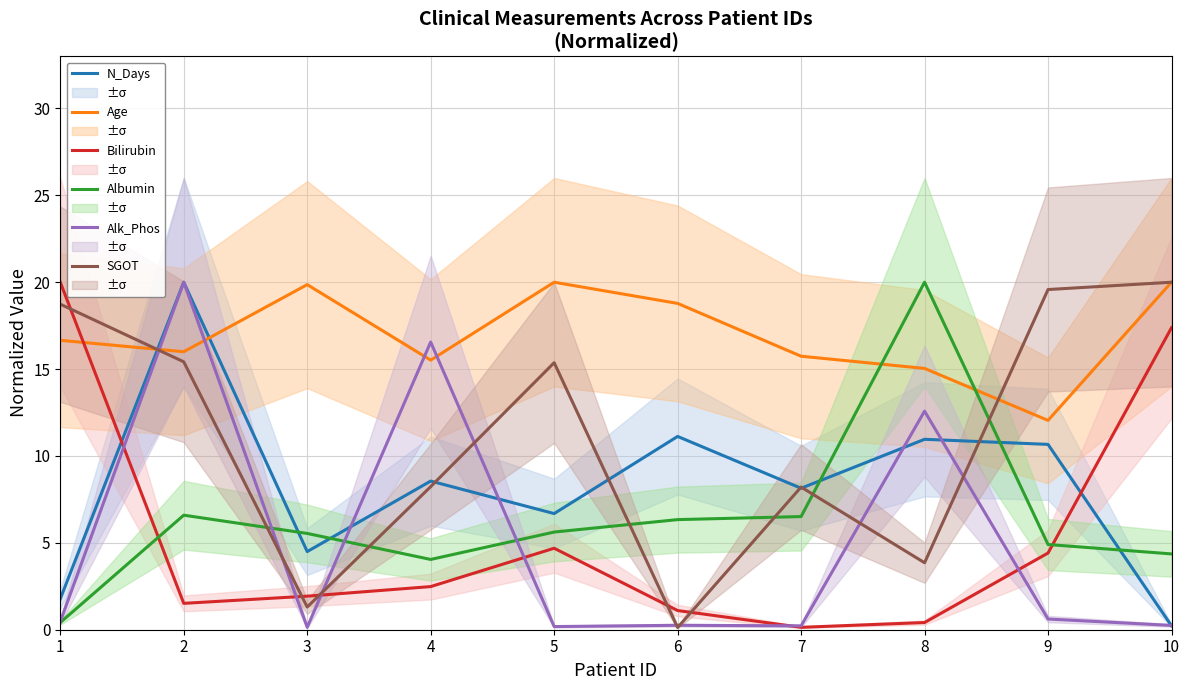

What is the difference between the Bilirubin values at 6 and 8?

0.7